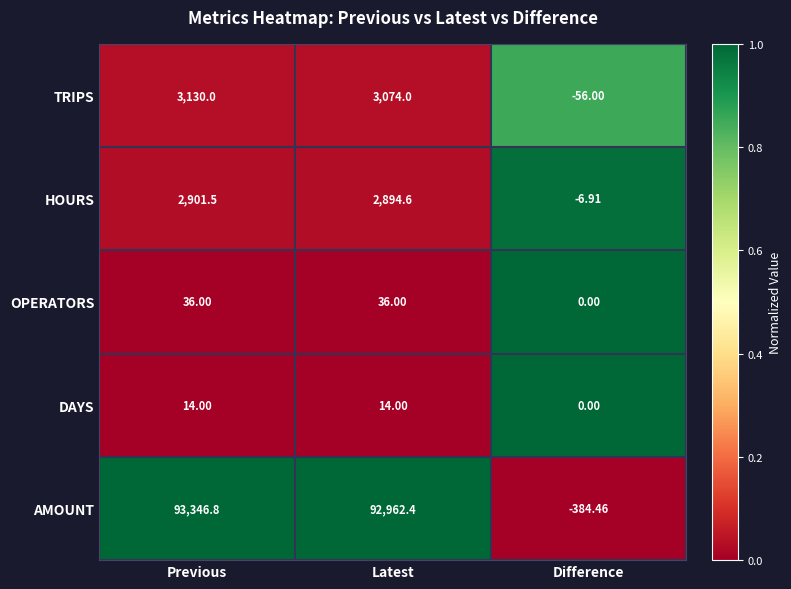

Rank the series by their maximum value, from lowest to highest.

DAYS, OPERATORS, HOURS, TRIPS, AMOUNT